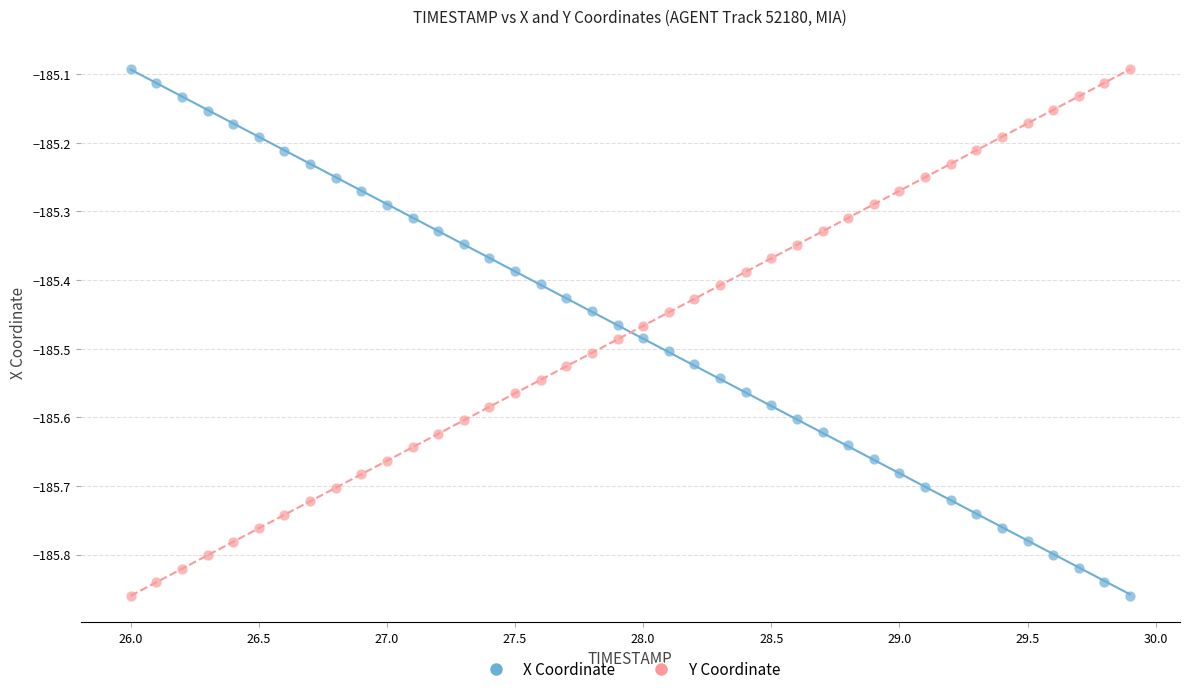

Across all data points, what is the range of X values (max minus min)?

3.9